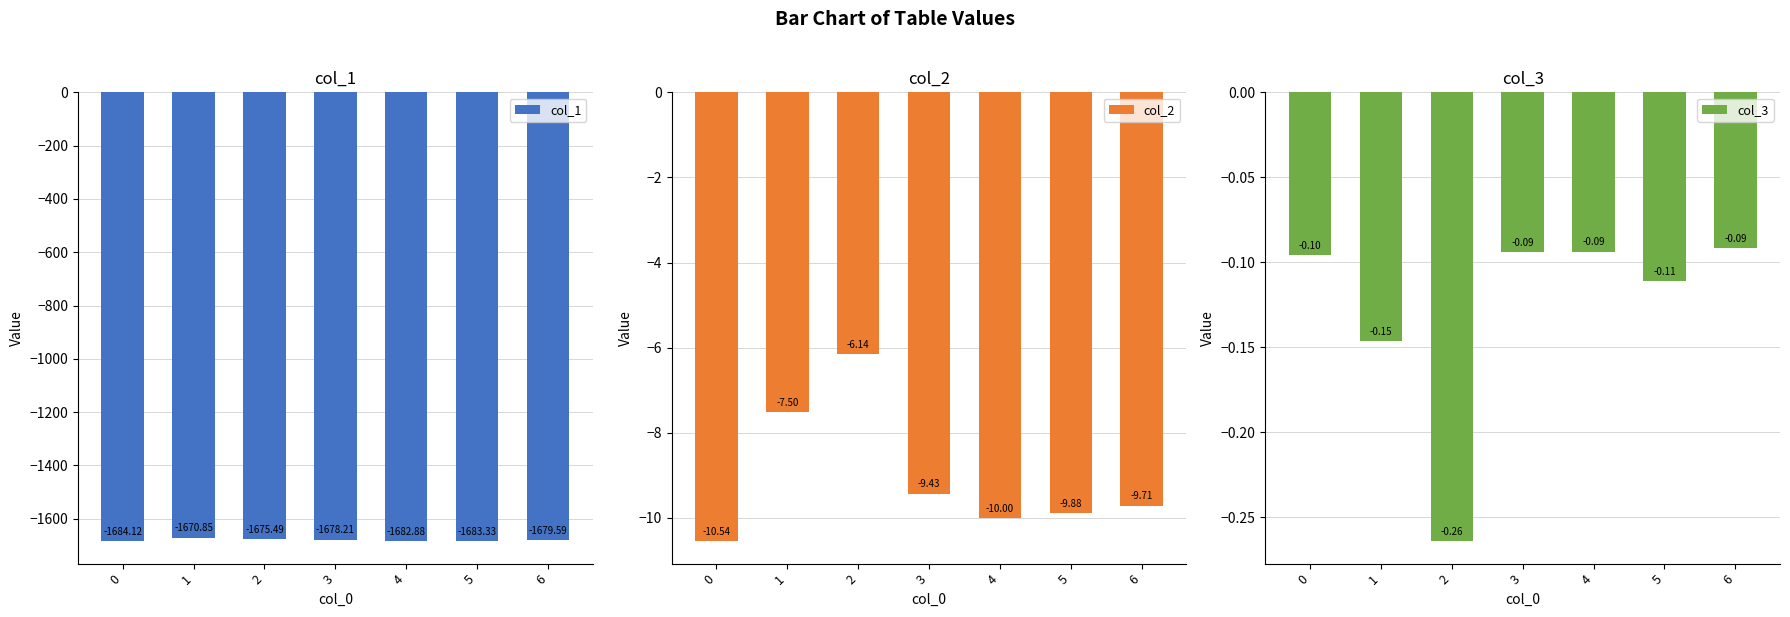

What is the approximate value of col_1 at 1?

-1670.8